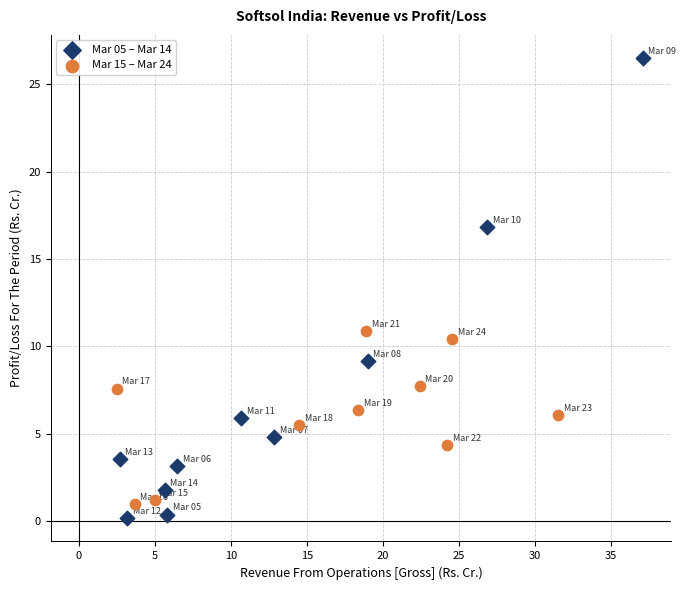

Which series has the widest spread of Y values?

Mar 05 – Mar 14